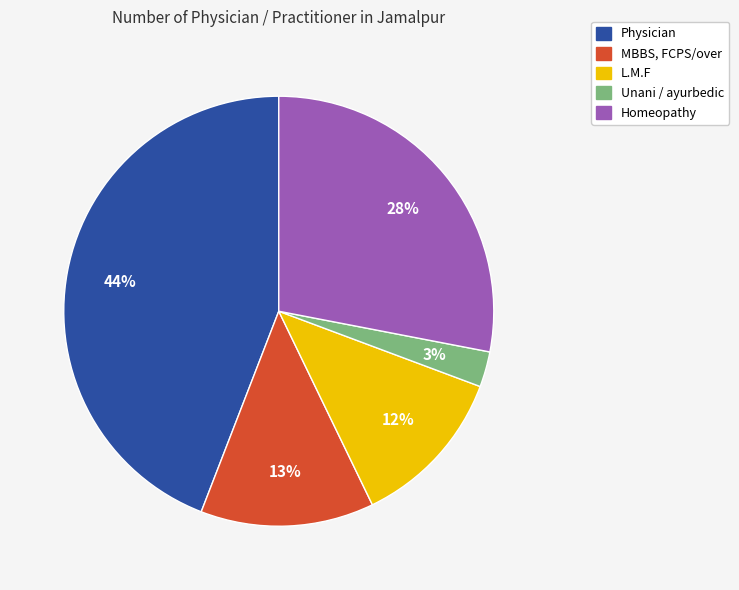

Is there a majority slice in this chart?

No